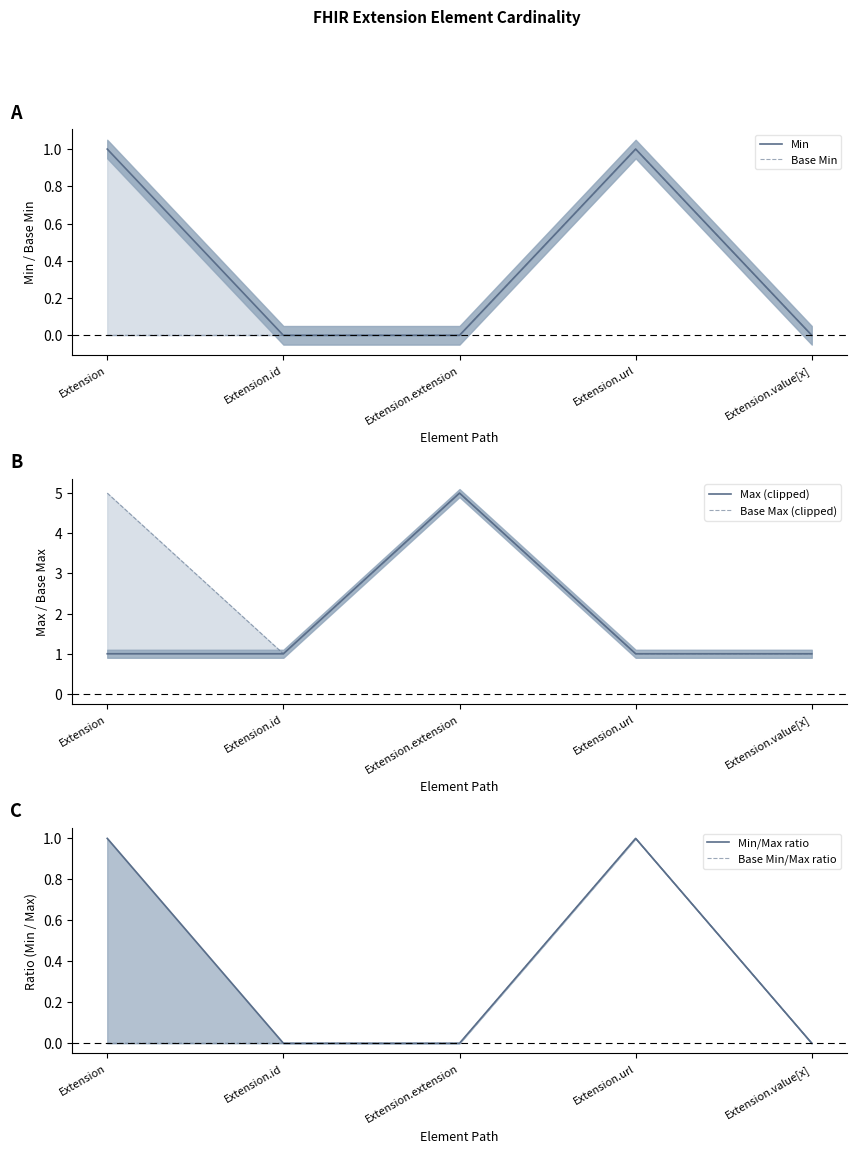

What is the difference between the maximum and minimum values in the Min series?

1